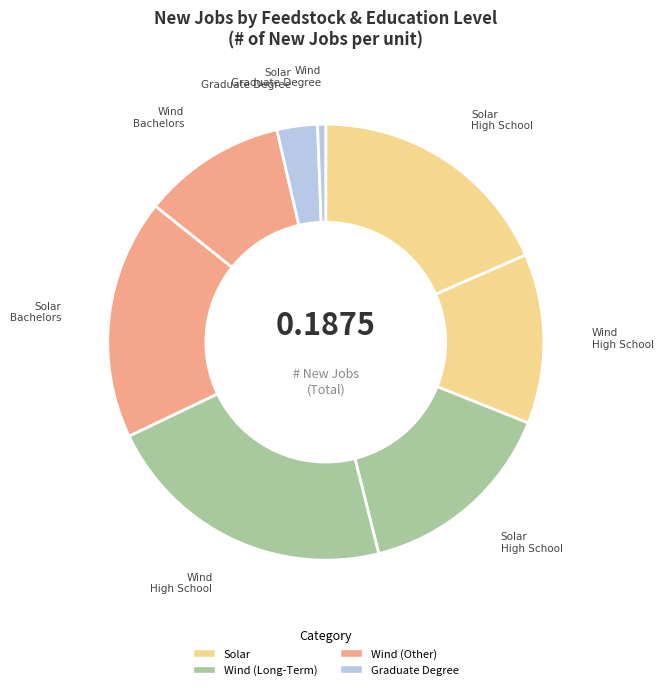

Count the number of slices in the pie.

8